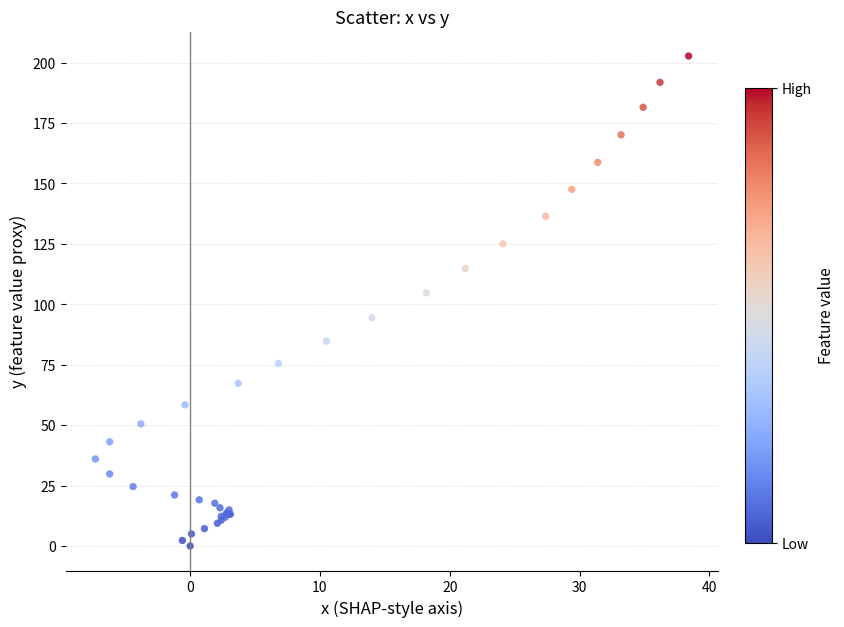

What Y value in the scatter plot is closest to 101?

104.7